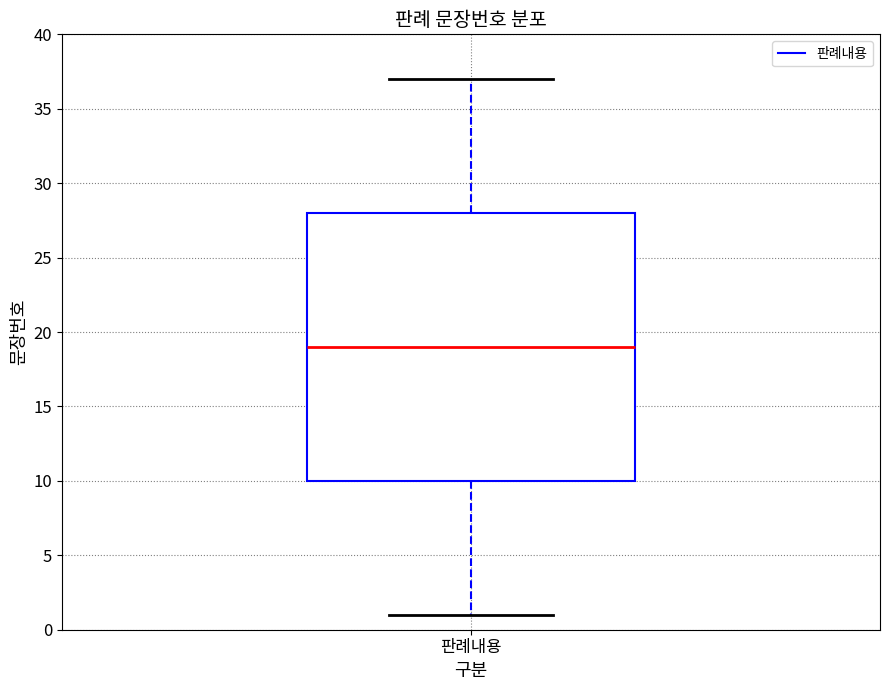

Where does the lower whisker of the box for 판례내용 end on the y-axis? The values are not printed on the chart, so give them approximately, as read against the axis.

1